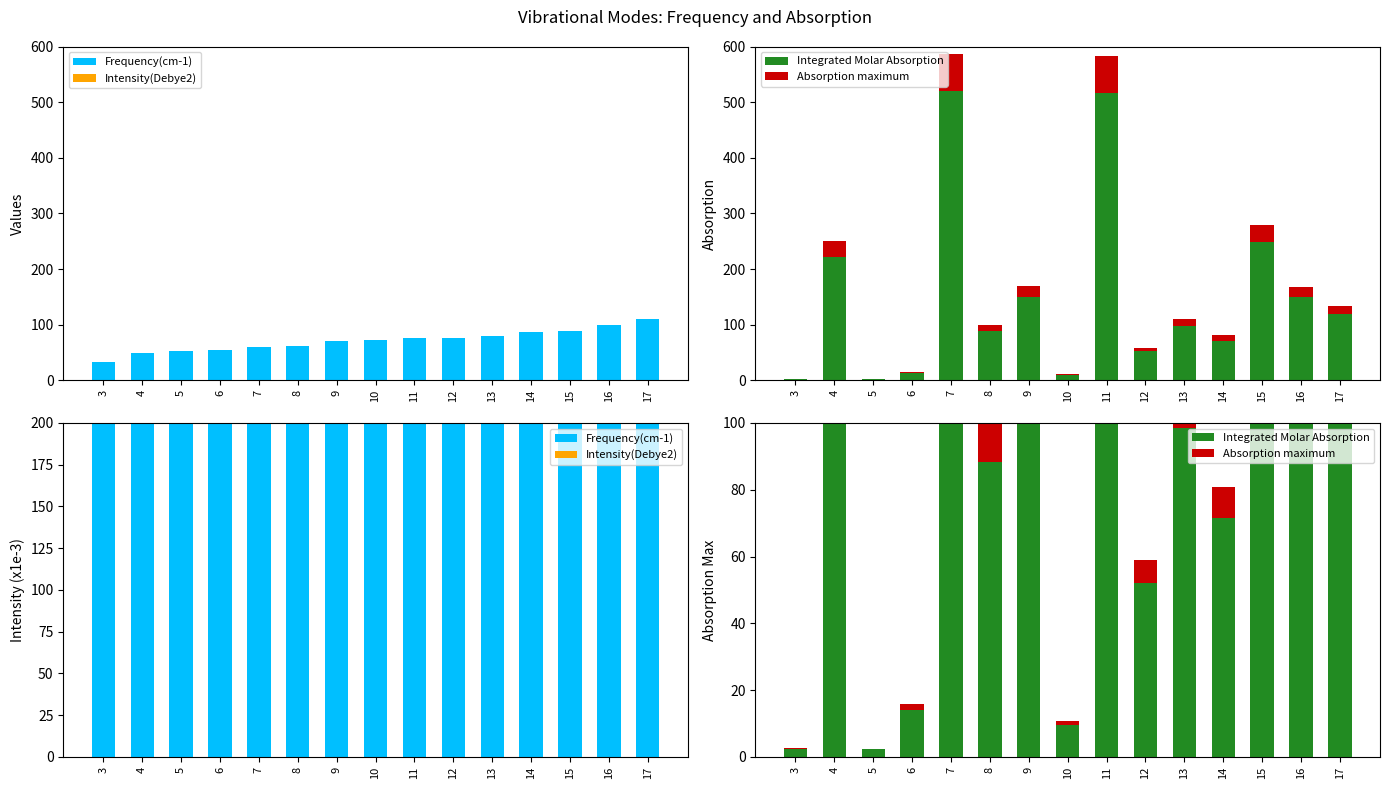

How many bars are there in each group?

4